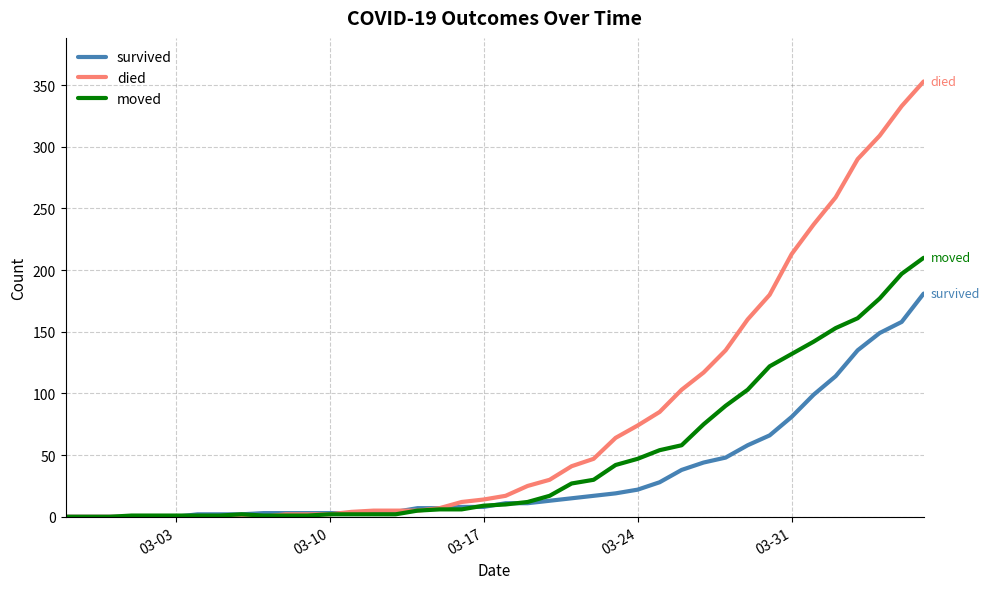

What is the average value of the survived series?

34